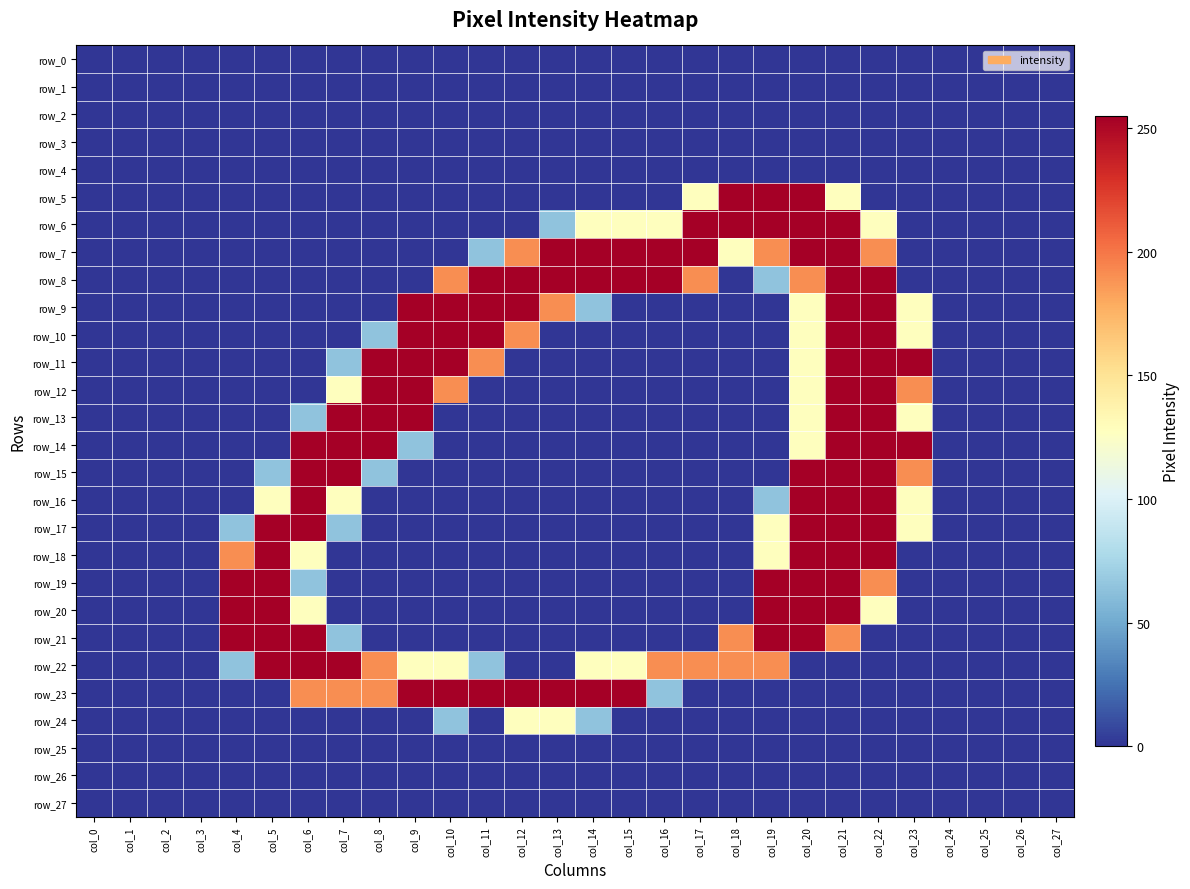

The value of row_1 at col_24 is 0. True or false?

True